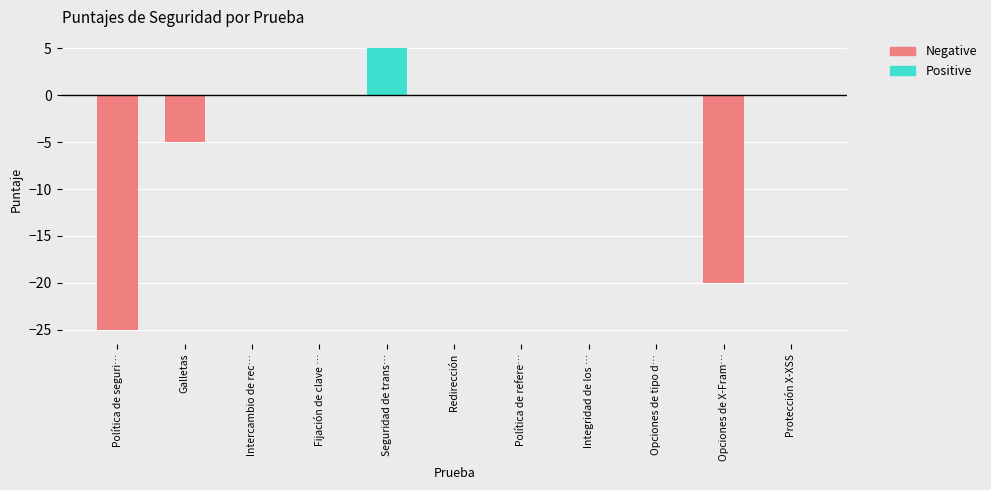

What is the sum of the Positive values at Seguridad de trans… and Opciones de tipo d…?

5